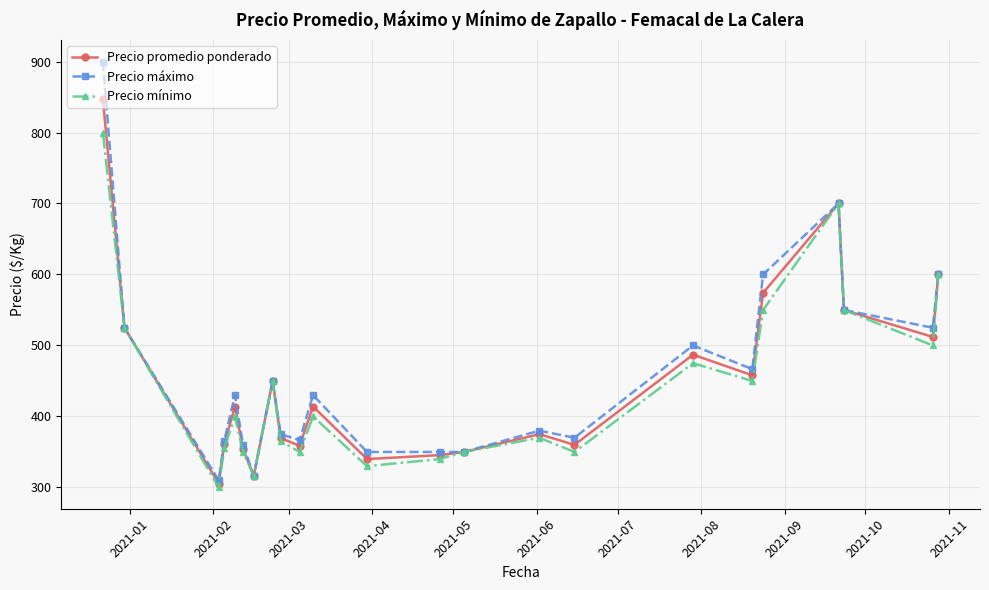

How many data points does each series have?

23